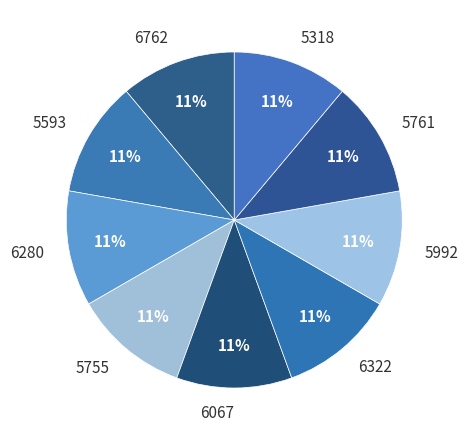

Is there any slice that represents more than half of the pie?

No